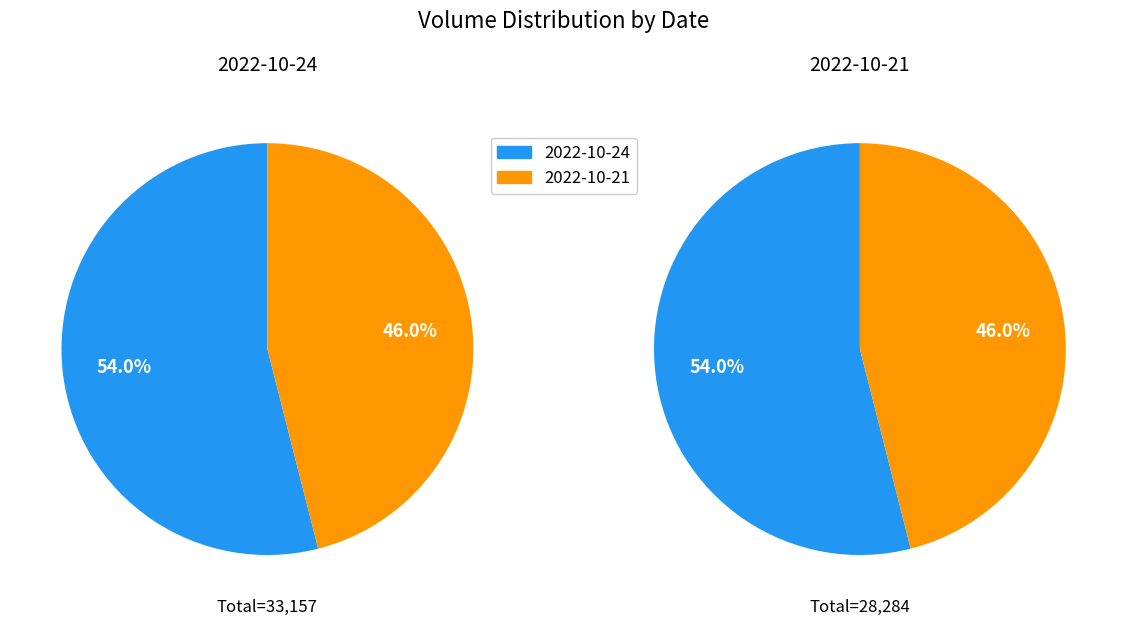

Which slice is the largest?

1